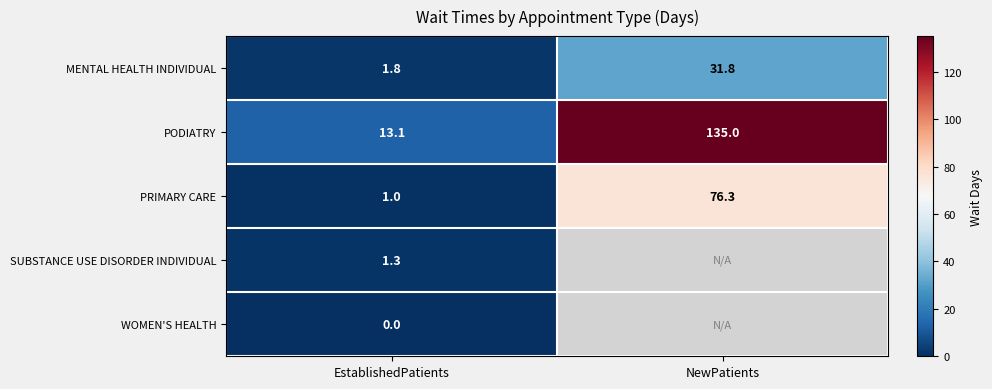

What is the spread (max minus min) of values at NewPatients?

103.2